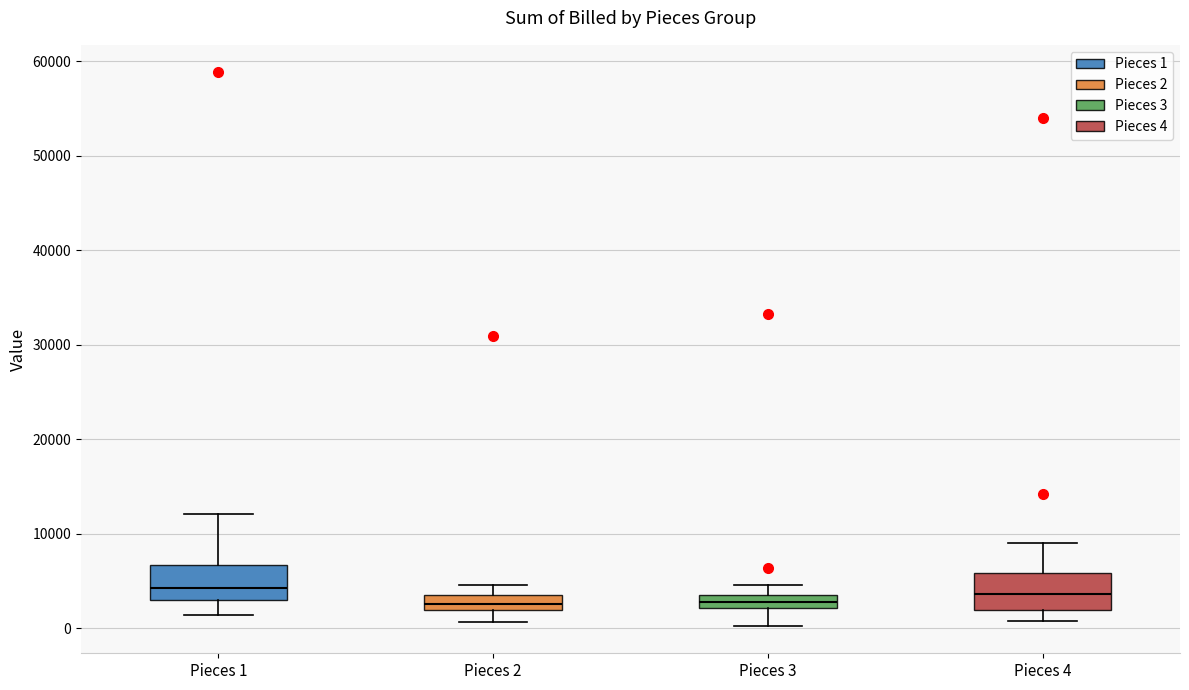

Where is the lower edge of the box for Pieces 3 on the y-axis? The values are not printed on the chart, so give them approximately, as read against the axis.

2000